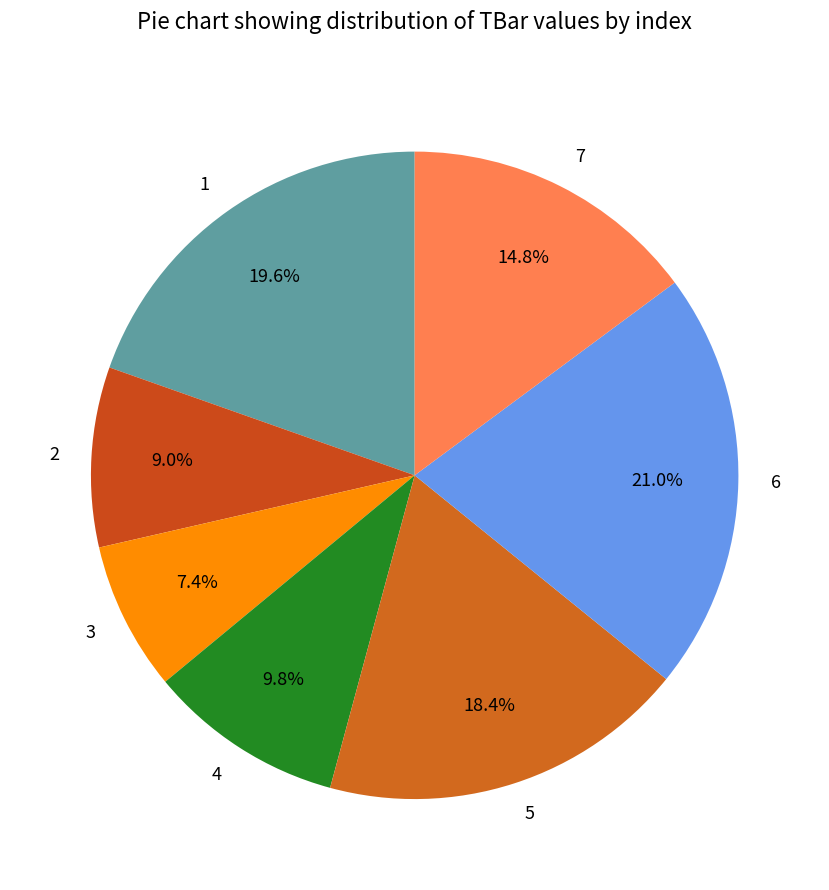

How much of the chart is everything except 2?

91.0%